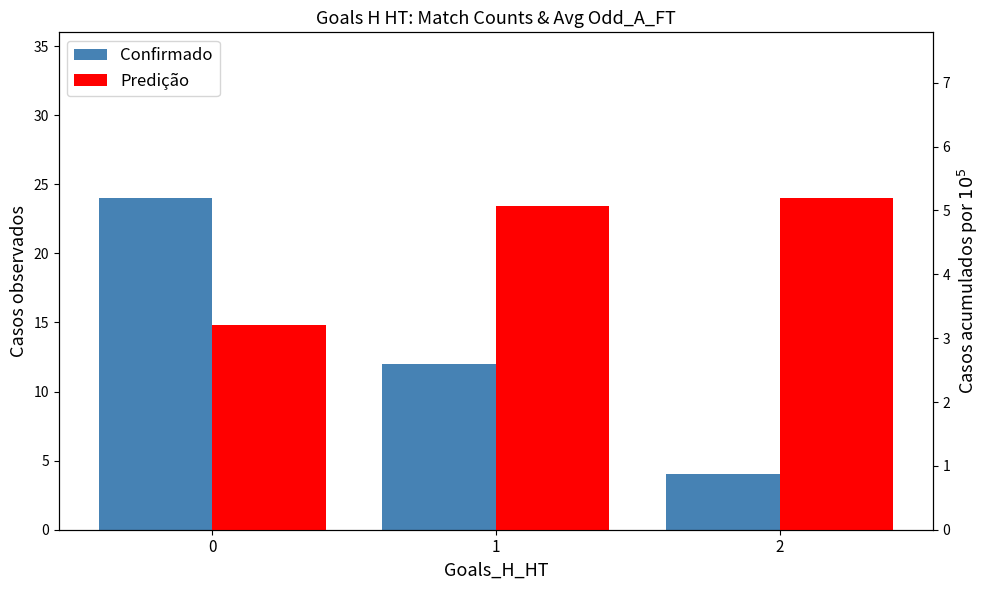

What is the value of the Confirmado bar at the 1st from the left?

24.0